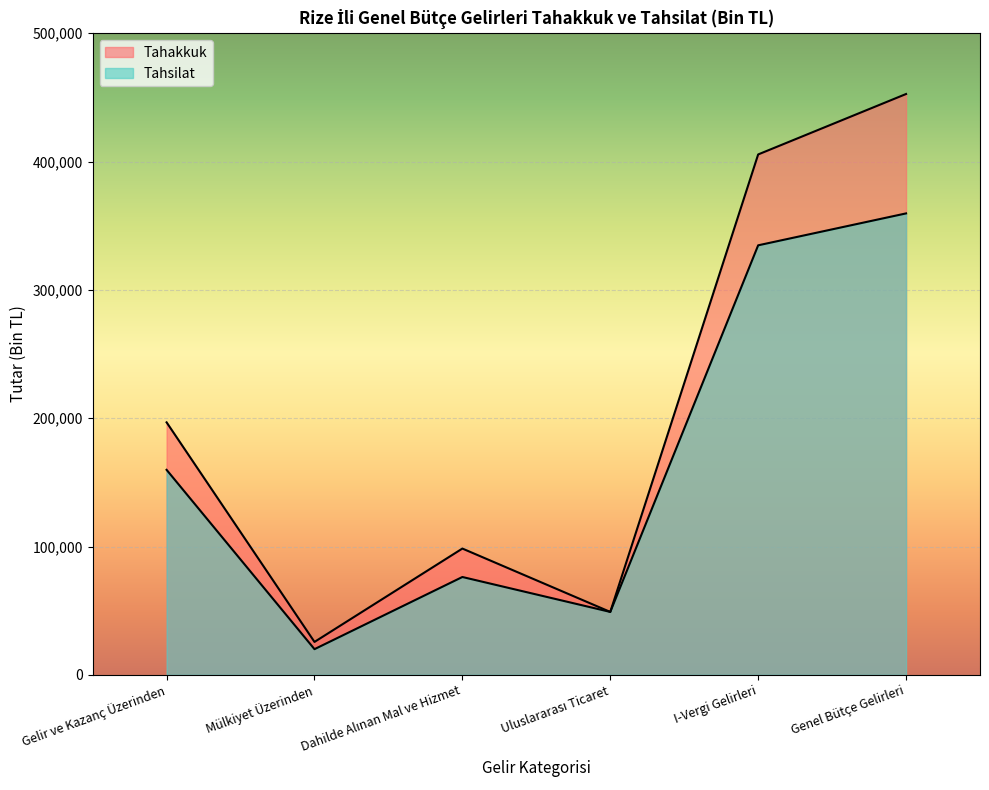

How many lines are shown in the chart?

2